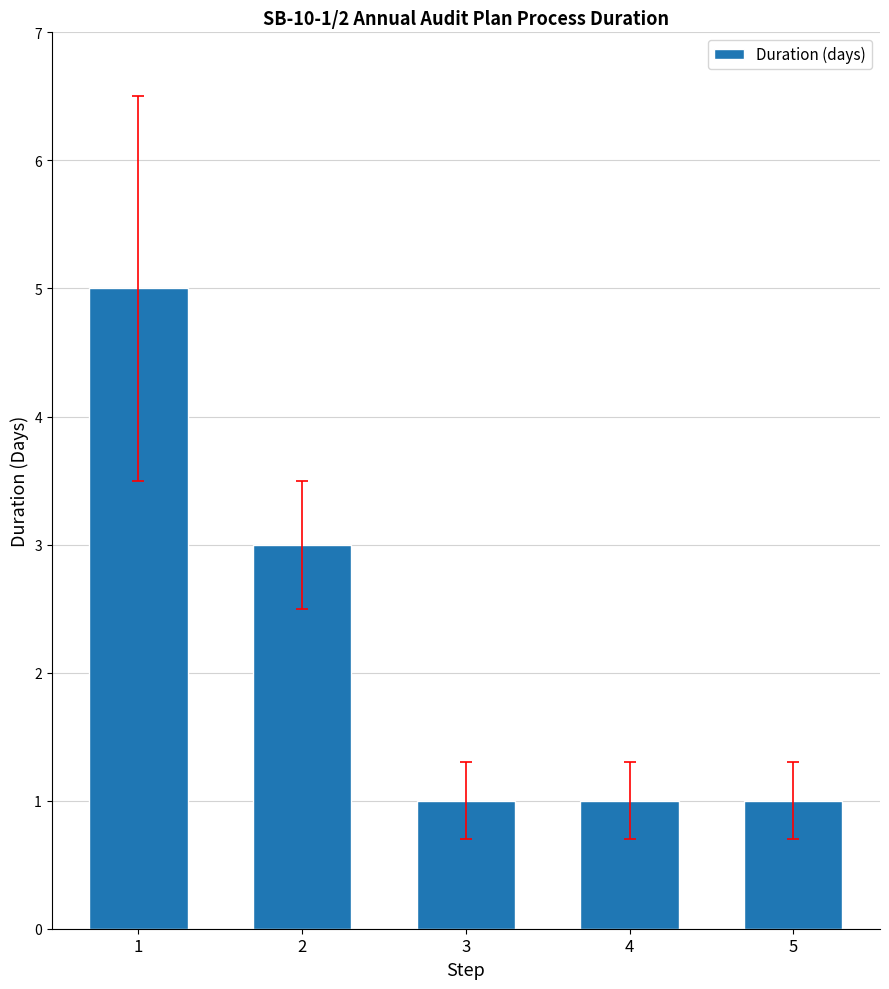

What is the sum of all values?

11